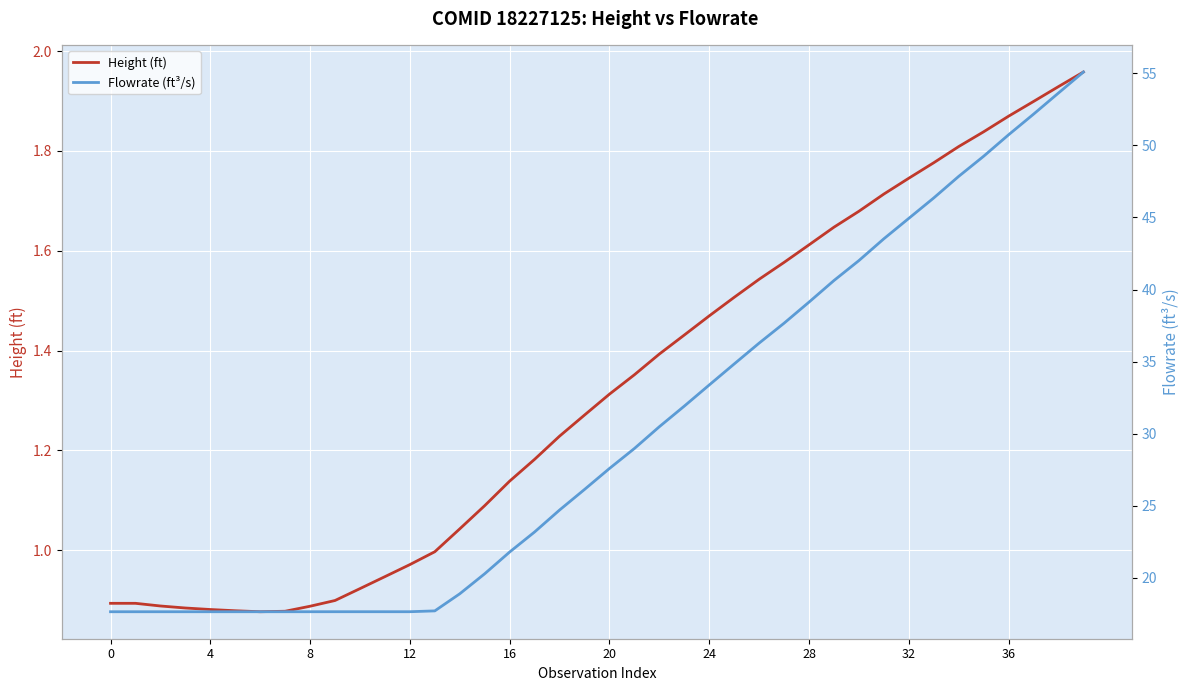

In Flowrate (ft³/s), how many points are lower than both neighbors (excluding endpoints)?

2